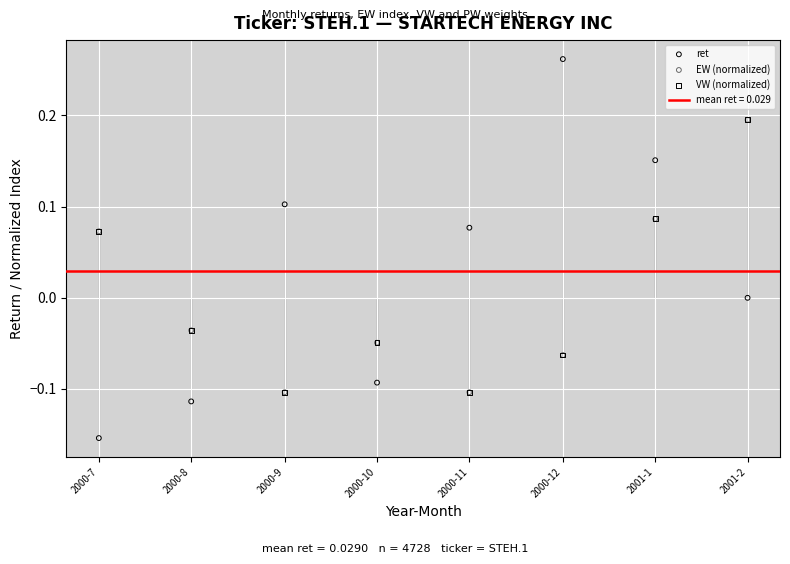

Which series has the widest spread of Y values?

ret